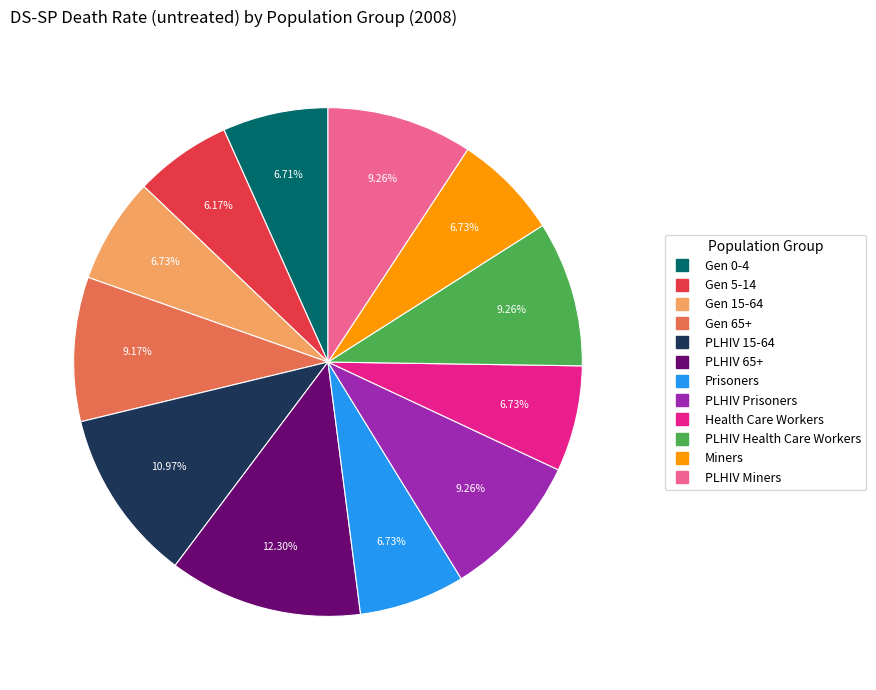

To the nearest percent, what is the combined percentage of PLHIV 65+ and Prisoners?

19%